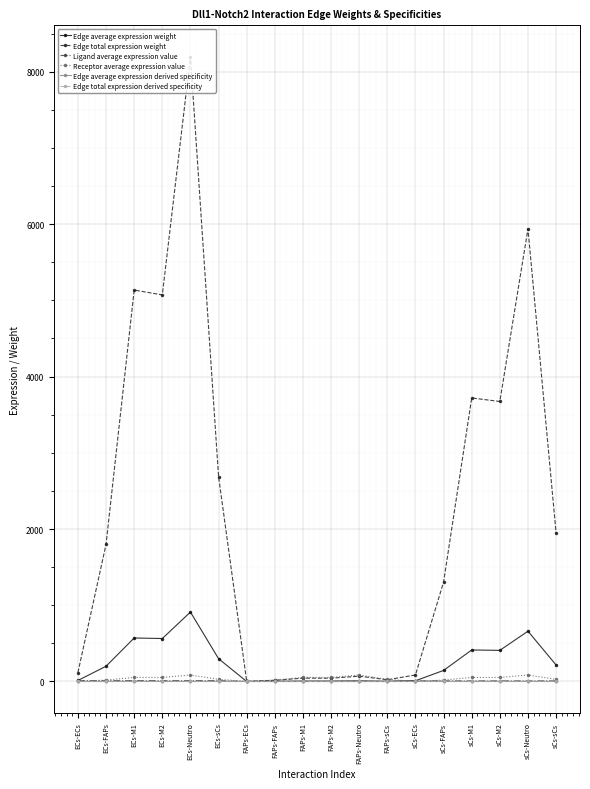

Does the chart have visible grid lines?

Yes